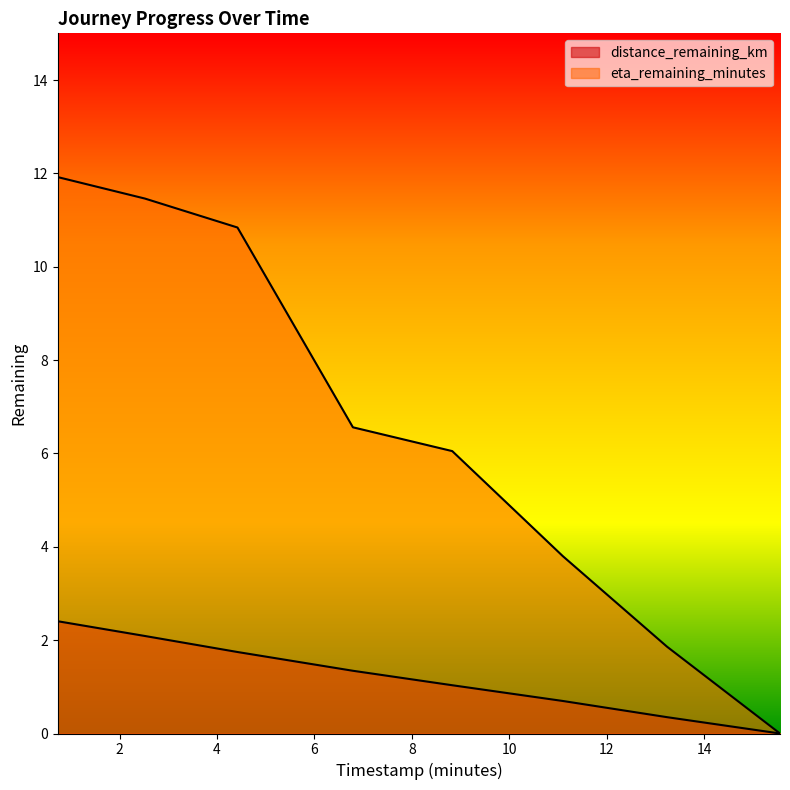

True or false: distance_remaining_km and eta_remaining_minutes intersect in this chart.

False